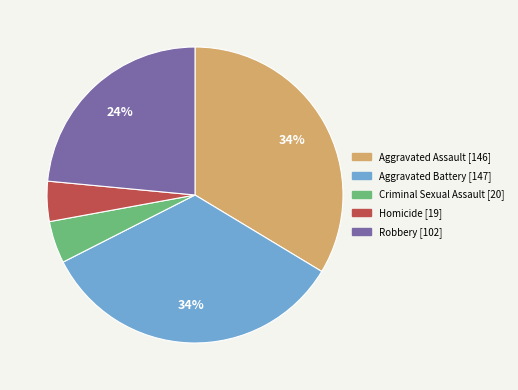

To the nearest percent, what portion does Aggravated Battery represent?

34%